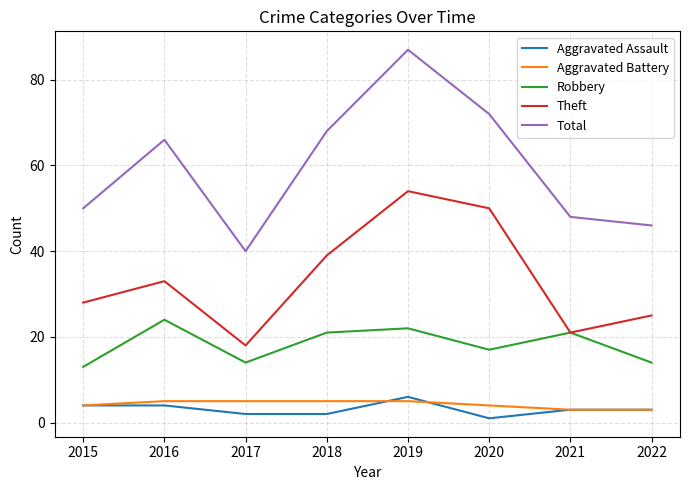

What is the minimum value for Aggravated Assault?

1